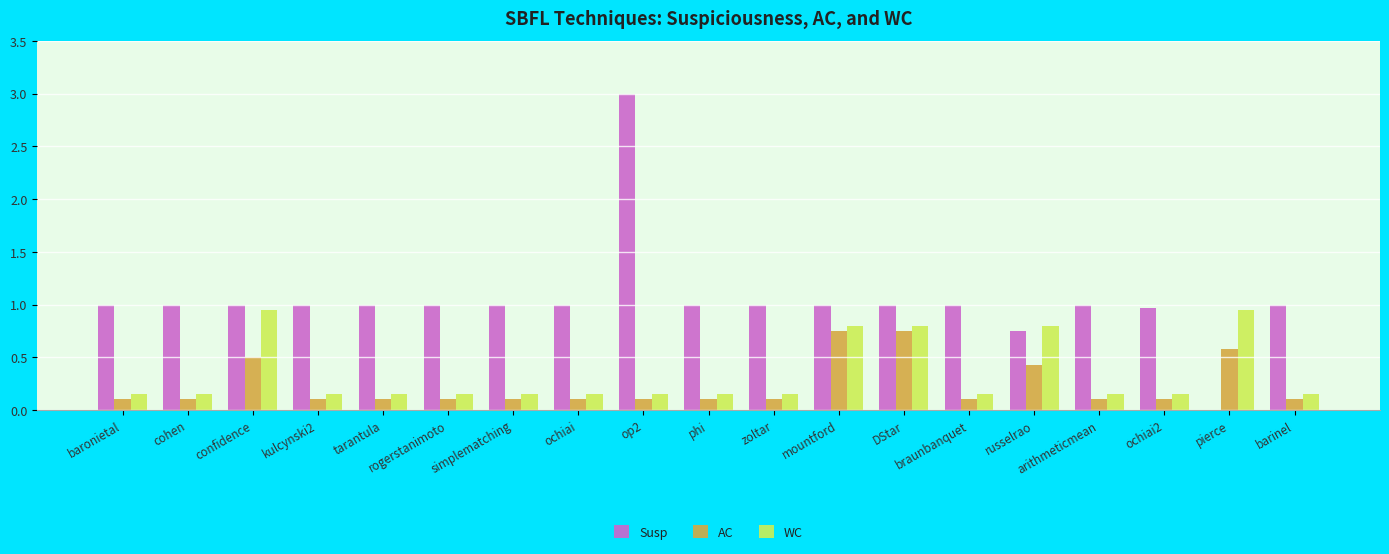

What is the spread (max minus min) of values at confidence?

0.5